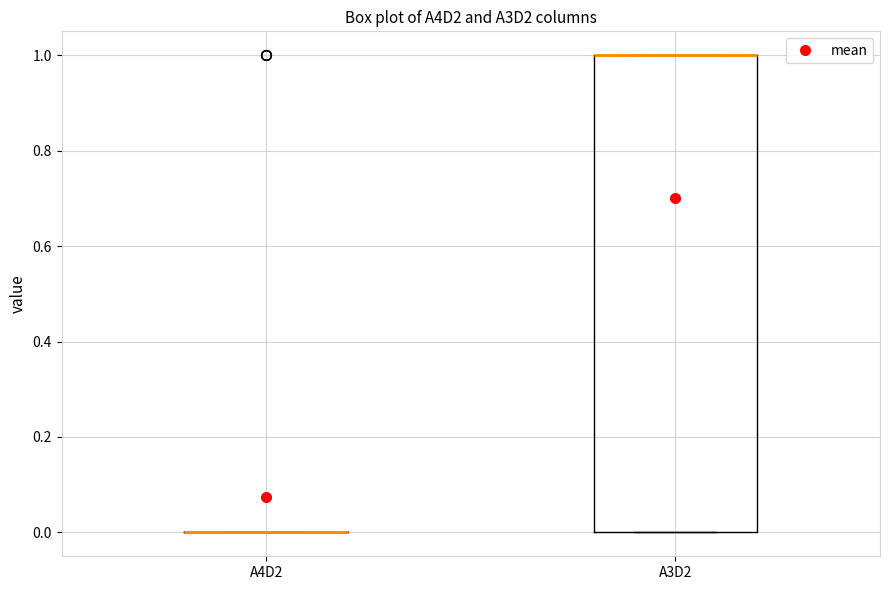

Reading left to right, transcribe this box plot: for each box, give where its median line is, the range the box spans, and where its two whiskers end, as read against the y-axis. The values are not printed on the chart, so give them approximately, as read against the axis.

A4D2: box collapsed to a line at 0, whiskers 0 to 0
A3D2: median 1 (drawn on the box's upper edge), box 0 to 1, whiskers 0 to 1